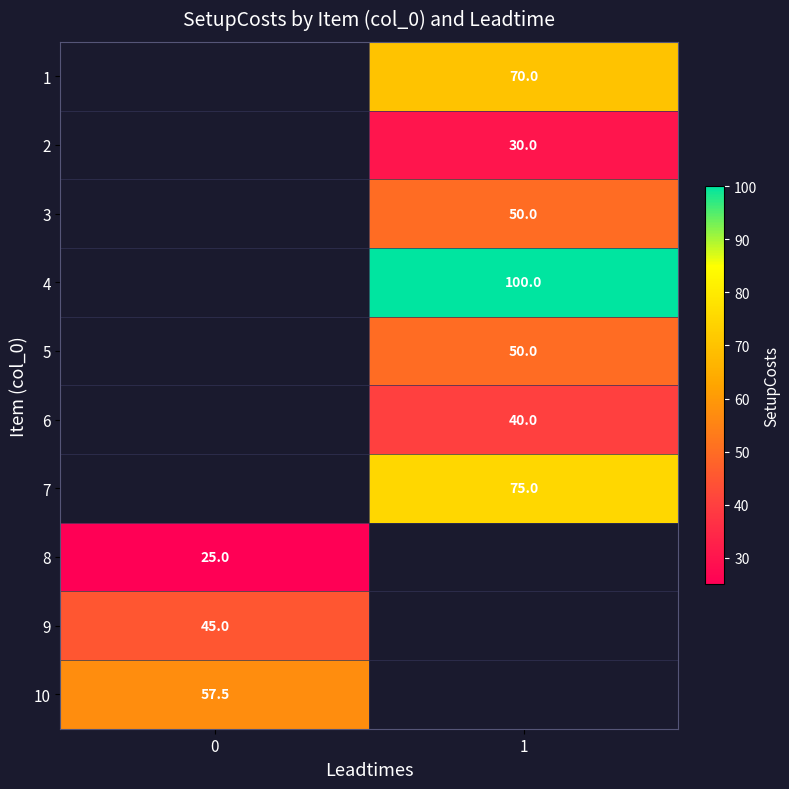

What is the difference between the highest and lowest values at 1?

70.0